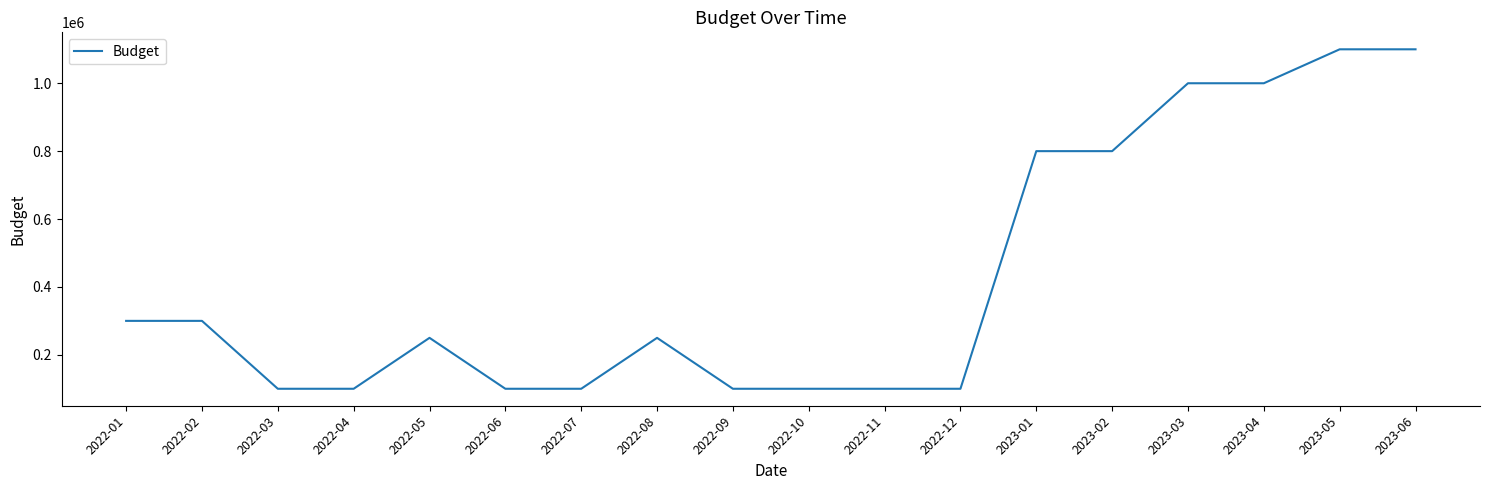

The value at 2022-10 is 100000. True or false?

True